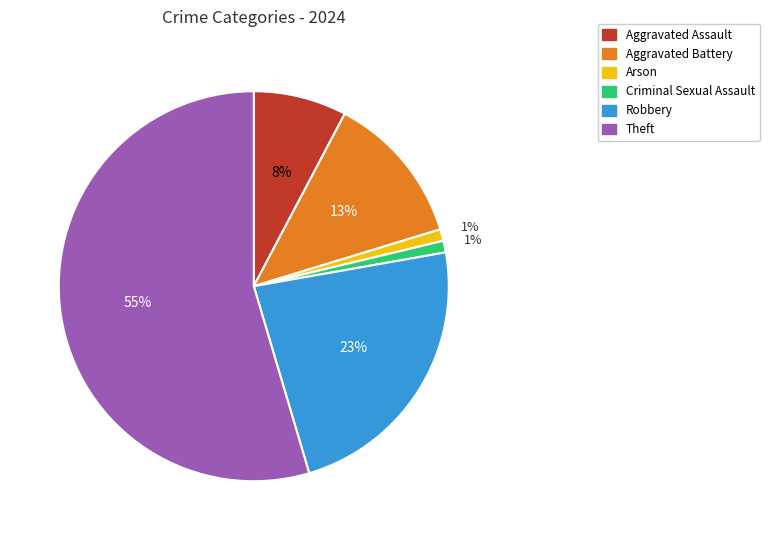

Does any single category account for the majority?

Yes